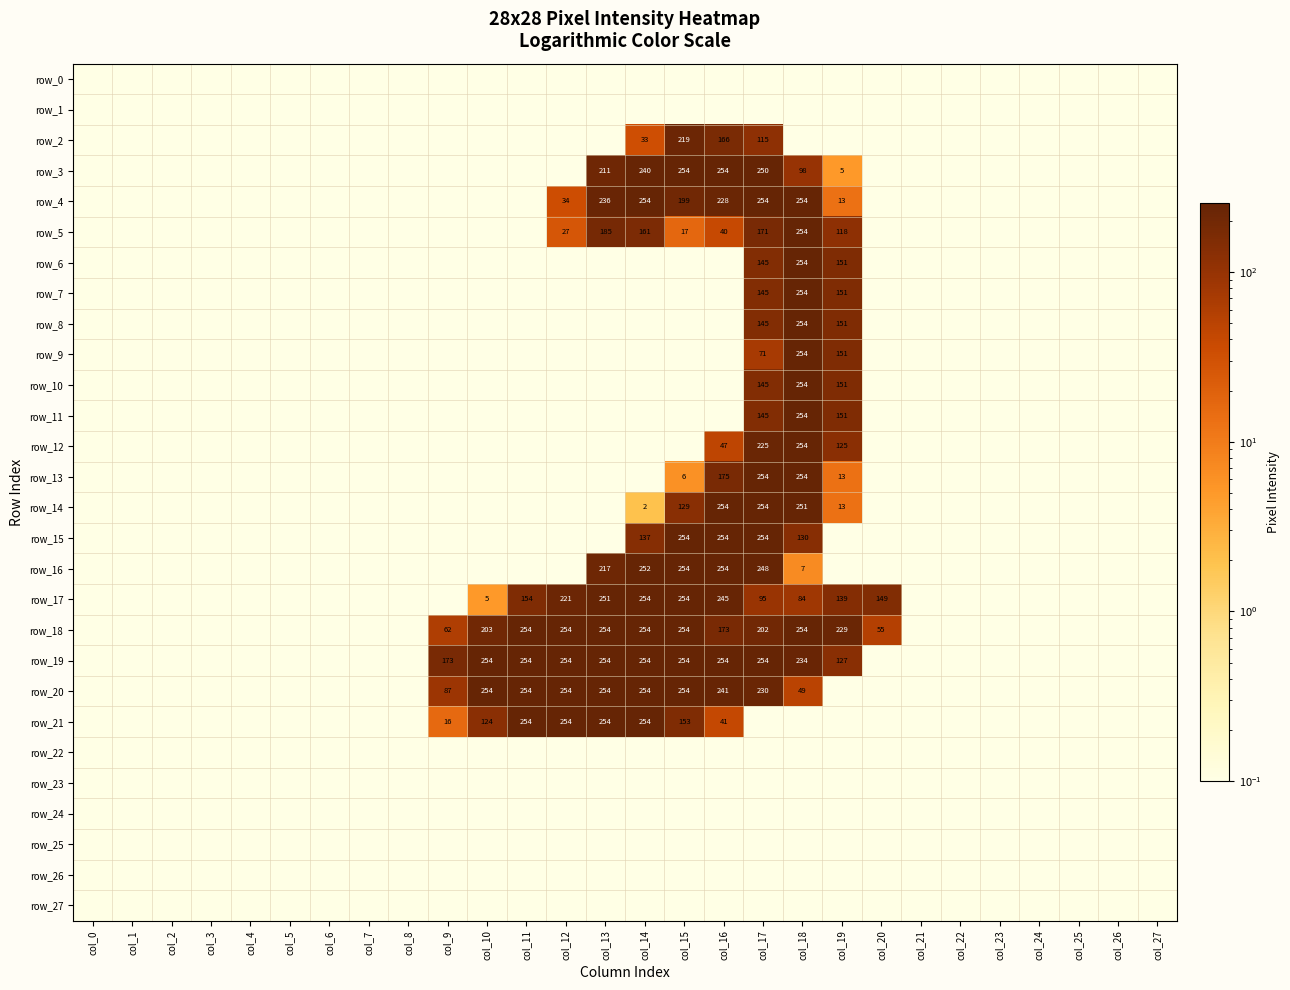

Reading left to right, extract all data points from this chart.

row_0: col_0=0.1	col_1=0.1	col_2=0.1	col_3=0.1	col_4=0.1	col_5=0.1	col_6=0.1	col_7=0.1	col_8=0.1	col_9=0.1	col_10=0.1	col_11=0.1	col_12=0.1	col_13=0.1	col_14=0.1	col_15=0.1	col_16=0.1	col_17=0.1	col_18=0.1	col_19=0.1	col_20=0.1	col_21=0.1	col_22=0.1	col_23=0.1	col_24=0.1	col_25=0.1	col_26=0.1	col_27=0.1
row_1: col_0=0.1	col_1=0.1	col_2=0.1	col_3=0.1	col_4=0.1	col_5=0.1	col_6=0.1	col_7=0.1	col_8=0.1	col_9=0.1	col_10=0.1	col_11=0.1	col_12=0.1	col_13=0.1	col_14=0.1	col_15=0.1	col_16=0.1	col_17=0.1	col_18=0.1	col_19=0.1	col_20=0.1	col_21=0.1	col_22=0.1	col_23=0.1	col_24=0.1	col_25=0.1	col_26=0.1	col_27=0.1
row_2: col_0=0.1	col_1=0.1	col_2=0.1	col_3=0.1	col_4=0.1	col_5=0.1	col_6=0.1	col_7=0.1	col_8=0.1	col_9=0.1	col_10=0.1	col_11=0.1	col_12=0.1	col_13=0.1	col_14=33.0	col_15=219.0	col_16=166.0	col_17=115.0	col_18=0.1	col_19=0.1	col_20=0.1	col_21=0.1	col_22=0.1	col_23=0.1	col_24=0.1	col_25=0.1	col_26=0.1	col_27=0.1
row_3: col_0=0.1	col_1=0.1	col_2=0.1	col_3=0.1	col_4=0.1	col_5=0.1	col_6=0.1	col_7=0.1	col_8=0.1	col_9=0.1	col_10=0.1	col_11=0.1	col_12=0.1	col_13=211.0	col_14=240.0	col_15=254.0	col_16=254.0	col_17=250.0	col_18=98.0	col_19=5.0	col_20=0.1	col_21=0.1	col_22=0.1	col_23=0.1	col_24=0.1	col_25=0.1	col_26=0.1	col_27=0.1
row_4: col_0=0.1	col_1=0.1	col_2=0.1	col_3=0.1	col_4=0.1	col_5=0.1	col_6=0.1	col_7=0.1	col_8=0.1	col_9=0.1	col_10=0.1	col_11=0.1	col_12=34.0	col_13=236.0	col_14=254.0	col_15=199.0	col_16=228.0	col_17=254.0	col_18=254.0	col_19=13.0	col_20=0.1	col_21=0.1	col_22=0.1	col_23=0.1	col_24=0.1	col_25=0.1	col_26=0.1	col_27=0.1
row_5: col_0=0.1	col_1=0.1	col_2=0.1	col_3=0.1	col_4=0.1	col_5=0.1	col_6=0.1	col_7=0.1	col_8=0.1	col_9=0.1	col_10=0.1	col_11=0.1	col_12=27.0	col_13=185.0	col_14=161.0	col_15=17.0	col_16=40.0	col_17=171.0	col_18=254.0	col_19=118.0	col_20=0.1	col_21=0.1	col_22=0.1	col_23=0.1	col_24=0.1	col_25=0.1	col_26=0.1	col_27=0.1
row_6: col_0=0.1	col_1=0.1	col_2=0.1	col_3=0.1	col_4=0.1	col_5=0.1	col_6=0.1	col_7=0.1	col_8=0.1	col_9=0.1	col_10=0.1	col_11=0.1	col_12=0.1	col_13=0.1	col_14=0.1	col_15=0.1	col_16=0.1	col_17=145.0	col_18=254.0	col_19=151.0	col_20=0.1	col_21=0.1	col_22=0.1	col_23=0.1	col_24=0.1	col_25=0.1	col_26=0.1	col_27=0.1
row_7: col_0=0.1	col_1=0.1	col_2=0.1	col_3=0.1	col_4=0.1	col_5=0.1	col_6=0.1	col_7=0.1	col_8=0.1	col_9=0.1	col_10=0.1	col_11=0.1	col_12=0.1	col_13=0.1	col_14=0.1	col_15=0.1	col_16=0.1	col_17=145.0	col_18=254.0	col_19=151.0	col_20=0.1	col_21=0.1	col_22=0.1	col_23=0.1	col_24=0.1	col_25=0.1	col_26=0.1	col_27=0.1
row_8: col_0=0.1	col_1=0.1	col_2=0.1	col_3=0.1	col_4=0.1	col_5=0.1	col_6=0.1	col_7=0.1	col_8=0.1	col_9=0.1	col_10=0.1	col_11=0.1	col_12=0.1	col_13=0.1	col_14=0.1	col_15=0.1	col_16=0.1	col_17=145.0	col_18=254.0	col_19=151.0	col_20=0.1	col_21=0.1	col_22=0.1	col_23=0.1	col_24=0.1	col_25=0.1	col_26=0.1	col_27=0.1
row_9: col_0=0.1	col_1=0.1	col_2=0.1	col_3=0.1	col_4=0.1	col_5=0.1	col_6=0.1	col_7=0.1	col_8=0.1	col_9=0.1	col_10=0.1	col_11=0.1	col_12=0.1	col_13=0.1	col_14=0.1	col_15=0.1	col_16=0.1	col_17=71.0	col_18=254.0	col_19=151.0	col_20=0.1	col_21=0.1	col_22=0.1	col_23=0.1	col_24=0.1	col_25=0.1	col_26=0.1	col_27=0.1
row_10: col_0=0.1	col_1=0.1	col_2=0.1	col_3=0.1	col_4=0.1	col_5=0.1	col_6=0.1	col_7=0.1	col_8=0.1	col_9=0.1	col_10=0.1	col_11=0.1	col_12=0.1	col_13=0.1	col_14=0.1	col_15=0.1	col_16=0.1	col_17=145.0	col_18=254.0	col_19=151.0	col_20=0.1	col_21=0.1	col_22=0.1	col_23=0.1	col_24=0.1	col_25=0.1	col_26=0.1	col_27=0.1
row_11: col_0=0.1	col_1=0.1	col_2=0.1	col_3=0.1	col_4=0.1	col_5=0.1	col_6=0.1	col_7=0.1	col_8=0.1	col_9=0.1	col_10=0.1	col_11=0.1	col_12=0.1	col_13=0.1	col_14=0.1	col_15=0.1	col_16=0.1	col_17=145.0	col_18=254.0	col_19=151.0	col_20=0.1	col_21=0.1	col_22=0.1	col_23=0.1	col_24=0.1	col_25=0.1	col_26=0.1	col_27=0.1
row_12: col_0=0.1	col_1=0.1	col_2=0.1	col_3=0.1	col_4=0.1	col_5=0.1	col_6=0.1	col_7=0.1	col_8=0.1	col_9=0.1	col_10=0.1	col_11=0.1	col_12=0.1	col_13=0.1	col_14=0.1	col_15=0.1	col_16=47.0	col_17=225.0	col_18=254.0	col_19=125.0	col_20=0.1	col_21=0.1	col_22=0.1	col_23=0.1	col_24=0.1	col_25=0.1	col_26=0.1	col_27=0.1
row_13: col_0=0.1	col_1=0.1	col_2=0.1	col_3=0.1	col_4=0.1	col_5=0.1	col_6=0.1	col_7=0.1	col_8=0.1	col_9=0.1	col_10=0.1	col_11=0.1	col_12=0.1	col_13=0.1	col_14=0.1	col_15=6.0	col_16=175.0	col_17=254.0	col_18=254.0	col_19=13.0	col_20=0.1	col_21=0.1	col_22=0.1	col_23=0.1	col_24=0.1	col_25=0.1	col_26=0.1	col_27=0.1
row_14: col_0=0.1	col_1=0.1	col_2=0.1	col_3=0.1	col_4=0.1	col_5=0.1	col_6=0.1	col_7=0.1	col_8=0.1	col_9=0.1	col_10=0.1	col_11=0.1	col_12=0.1	col_13=0.1	col_14=2.0	col_15=129.0	col_16=254.0	col_17=254.0	col_18=251.0	col_19=13.0	col_20=0.1	col_21=0.1	col_22=0.1	col_23=0.1	col_24=0.1	col_25=0.1	col_26=0.1	col_27=0.1
row_15: col_0=0.1	col_1=0.1	col_2=0.1	col_3=0.1	col_4=0.1	col_5=0.1	col_6=0.1	col_7=0.1	col_8=0.1	col_9=0.1	col_10=0.1	col_11=0.1	col_12=0.1	col_13=0.1	col_14=137.0	col_15=254.0	col_16=254.0	col_17=254.0	col_18=130.0	col_19=0.1	col_20=0.1	col_21=0.1	col_22=0.1	col_23=0.1	col_24=0.1	col_25=0.1	col_26=0.1	col_27=0.1
row_16: col_0=0.1	col_1=0.1	col_2=0.1	col_3=0.1	col_4=0.1	col_5=0.1	col_6=0.1	col_7=0.1	col_8=0.1	col_9=0.1	col_10=0.1	col_11=0.1	col_12=0.1	col_13=217.0	col_14=252.0	col_15=254.0	col_16=254.0	col_17=248.0	col_18=7.0	col_19=0.1	col_20=0.1	col_21=0.1	col_22=0.1	col_23=0.1	col_24=0.1	col_25=0.1	col_26=0.1	col_27=0.1
row_17: col_0=0.1	col_1=0.1	col_2=0.1	col_3=0.1	col_4=0.1	col_5=0.1	col_6=0.1	col_7=0.1	col_8=0.1	col_9=0.1	col_10=5.0	col_11=154.0	col_12=221.0	col_13=251.0	col_14=254.0	col_15=254.0	col_16=245.0	col_17=95.0	col_18=84.0	col_19=139.0	col_20=149.0	col_21=0.1	col_22=0.1	col_23=0.1	col_24=0.1	col_25=0.1	col_26=0.1	col_27=0.1
row_18: col_0=0.1	col_1=0.1	col_2=0.1	col_3=0.1	col_4=0.1	col_5=0.1	col_6=0.1	col_7=0.1	col_8=0.1	col_9=62.0	col_10=203.0	col_11=254.0	col_12=254.0	col_13=254.0	col_14=254.0	col_15=254.0	col_16=173.0	col_17=202.0	col_18=254.0	col_19=229.0	col_20=55.0	col_21=0.1	col_22=0.1	col_23=0.1	col_24=0.1	col_25=0.1	col_26=0.1	col_27=0.1
row_19: col_0=0.1	col_1=0.1	col_2=0.1	col_3=0.1	col_4=0.1	col_5=0.1	col_6=0.1	col_7=0.1	col_8=0.1	col_9=173.0	col_10=254.0	col_11=254.0	col_12=254.0	col_13=254.0	col_14=254.0	col_15=254.0	col_16=254.0	col_17=254.0	col_18=234.0	col_19=127.0	col_20=0.1	col_21=0.1	col_22=0.1	col_23=0.1	col_24=0.1	col_25=0.1	col_26=0.1	col_27=0.1
row_20: col_0=0.1	col_1=0.1	col_2=0.1	col_3=0.1	col_4=0.1	col_5=0.1	col_6=0.1	col_7=0.1	col_8=0.1	col_9=87.0	col_10=254.0	col_11=254.0	col_12=254.0	col_13=254.0	col_14=254.0	col_15=254.0	col_16=241.0	col_17=230.0	col_18=49.0	col_19=0.1	col_20=0.1	col_21=0.1	col_22=0.1	col_23=0.1	col_24=0.1	col_25=0.1	col_26=0.1	col_27=0.1
row_21: col_0=0.1	col_1=0.1	col_2=0.1	col_3=0.1	col_4=0.1	col_5=0.1	col_6=0.1	col_7=0.1	col_8=0.1	col_9=16.0	col_10=124.0	col_11=254.0	col_12=254.0	col_13=254.0	col_14=254.0	col_15=153.0	col_16=41.0	col_17=0.1	col_18=0.1	col_19=0.1	col_20=0.1	col_21=0.1	col_22=0.1	col_23=0.1	col_24=0.1	col_25=0.1	col_26=0.1	col_27=0.1
row_22: col_0=0.1	col_1=0.1	col_2=0.1	col_3=0.1	col_4=0.1	col_5=0.1	col_6=0.1	col_7=0.1	col_8=0.1	col_9=0.1	col_10=0.1	col_11=0.1	col_12=0.1	col_13=0.1	col_14=0.1	col_15=0.1	col_16=0.1	col_17=0.1	col_18=0.1	col_19=0.1	col_20=0.1	col_21=0.1	col_22=0.1	col_23=0.1	col_24=0.1	col_25=0.1	col_26=0.1	col_27=0.1
row_23: col_0=0.1	col_1=0.1	col_2=0.1	col_3=0.1	col_4=0.1	col_5=0.1	col_6=0.1	col_7=0.1	col_8=0.1	col_9=0.1	col_10=0.1	col_11=0.1	col_12=0.1	col_13=0.1	col_14=0.1	col_15=0.1	col_16=0.1	col_17=0.1	col_18=0.1	col_19=0.1	col_20=0.1	col_21=0.1	col_22=0.1	col_23=0.1	col_24=0.1	col_25=0.1	col_26=0.1	col_27=0.1
row_24: col_0=0.1	col_1=0.1	col_2=0.1	col_3=0.1	col_4=0.1	col_5=0.1	col_6=0.1	col_7=0.1	col_8=0.1	col_9=0.1	col_10=0.1	col_11=0.1	col_12=0.1	col_13=0.1	col_14=0.1	col_15=0.1	col_16=0.1	col_17=0.1	col_18=0.1	col_19=0.1	col_20=0.1	col_21=0.1	col_22=0.1	col_23=0.1	col_24=0.1	col_25=0.1	col_26=0.1	col_27=0.1
row_25: col_0=0.1	col_1=0.1	col_2=0.1	col_3=0.1	col_4=0.1	col_5=0.1	col_6=0.1	col_7=0.1	col_8=0.1	col_9=0.1	col_10=0.1	col_11=0.1	col_12=0.1	col_13=0.1	col_14=0.1	col_15=0.1	col_16=0.1	col_17=0.1	col_18=0.1	col_19=0.1	col_20=0.1	col_21=0.1	col_22=0.1	col_23=0.1	col_24=0.1	col_25=0.1	col_26=0.1	col_27=0.1
row_26: col_0=0.1	col_1=0.1	col_2=0.1	col_3=0.1	col_4=0.1	col_5=0.1	col_6=0.1	col_7=0.1	col_8=0.1	col_9=0.1	col_10=0.1	col_11=0.1	col_12=0.1	col_13=0.1	col_14=0.1	col_15=0.1	col_16=0.1	col_17=0.1	col_18=0.1	col_19=0.1	col_20=0.1	col_21=0.1	col_22=0.1	col_23=0.1	col_24=0.1	col_25=0.1	col_26=0.1	col_27=0.1
row_27: col_0=0.1	col_1=0.1	col_2=0.1	col_3=0.1	col_4=0.1	col_5=0.1	col_6=0.1	col_7=0.1	col_8=0.1	col_9=0.1	col_10=0.1	col_11=0.1	col_12=0.1	col_13=0.1	col_14=0.1	col_15=0.1	col_16=0.1	col_17=0.1	col_18=0.1	col_19=0.1	col_20=0.1	col_21=0.1	col_22=0.1	col_23=0.1	col_24=0.1	col_25=0.1	col_26=0.1	col_27=0.1